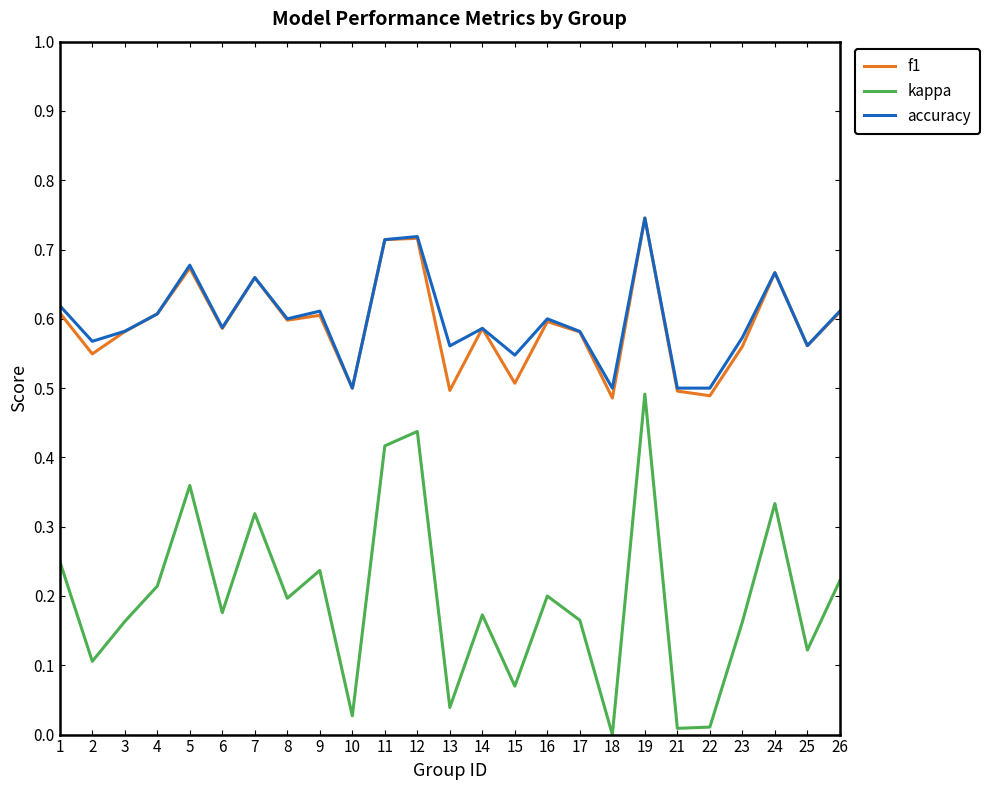

At which label is kappa closest to 0?

18